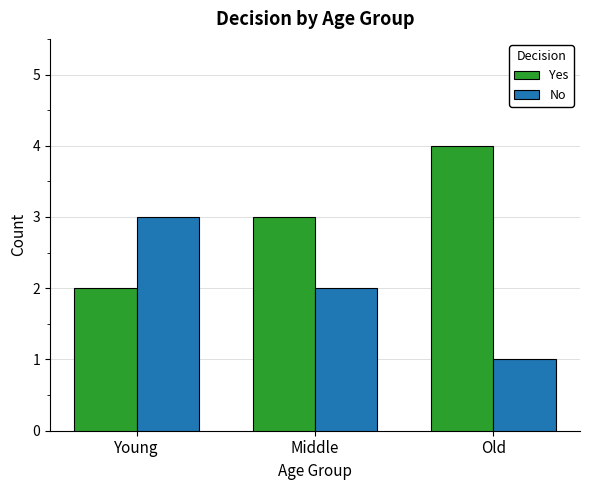

At which label does Yes reach its minimum?

Young